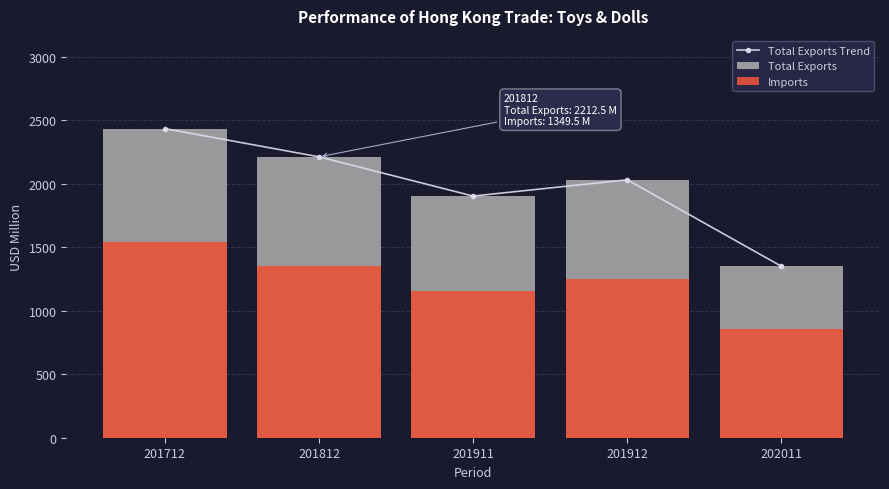

True or false: Total Exports Trend has a value of 2434.7 at 201712.

True